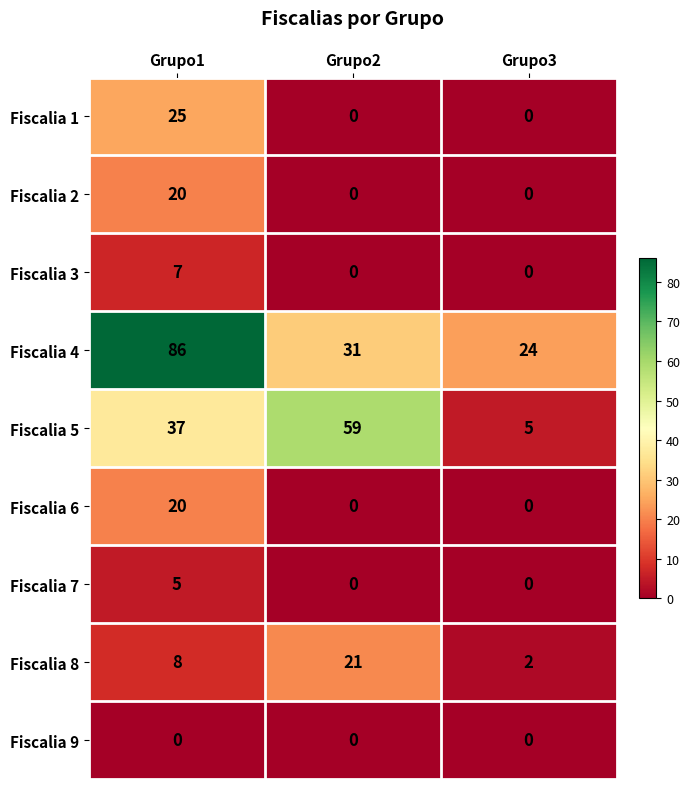

The Fiscalia 4 series shows 31 at Grupo2. True or false?

True